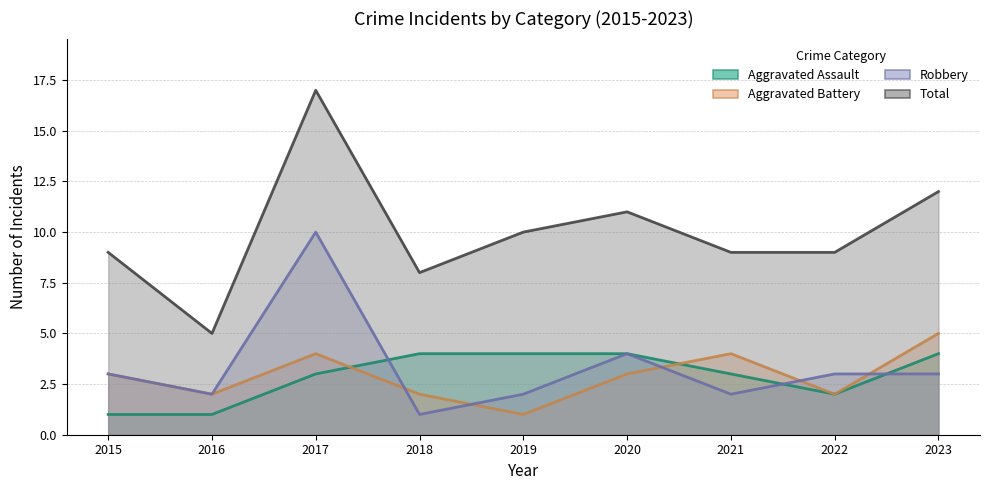

At which label does Robbery reach its peak?

2017